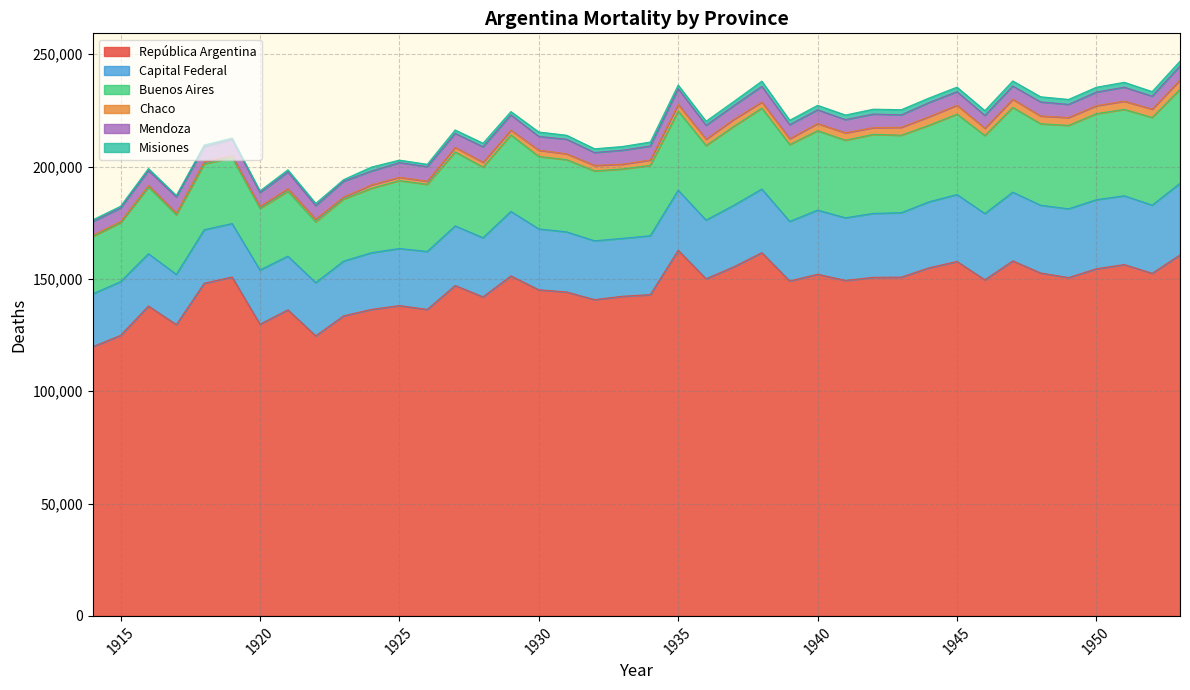

What is the difference between the maximum and minimum values in the capital_federal series?

8383